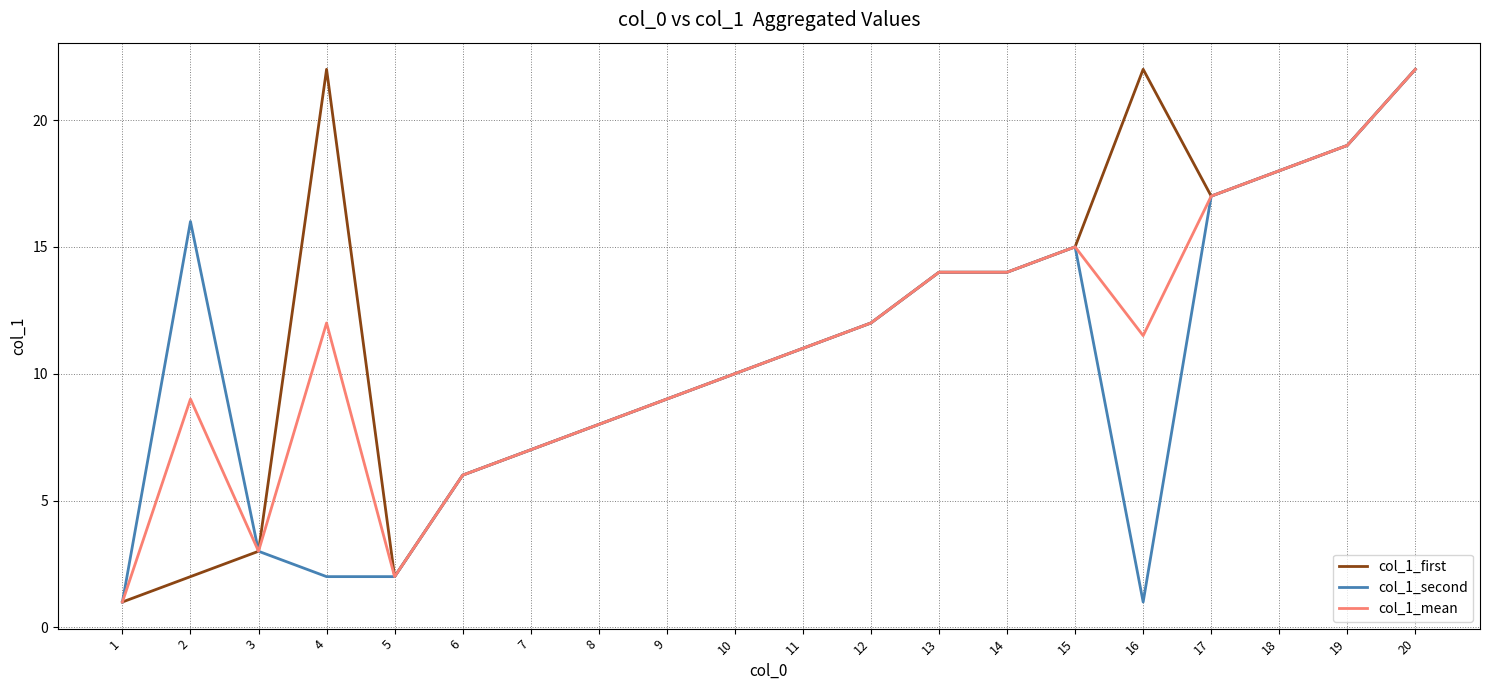

The value of col_1_mean at 11 is 11.0. True or false?

True